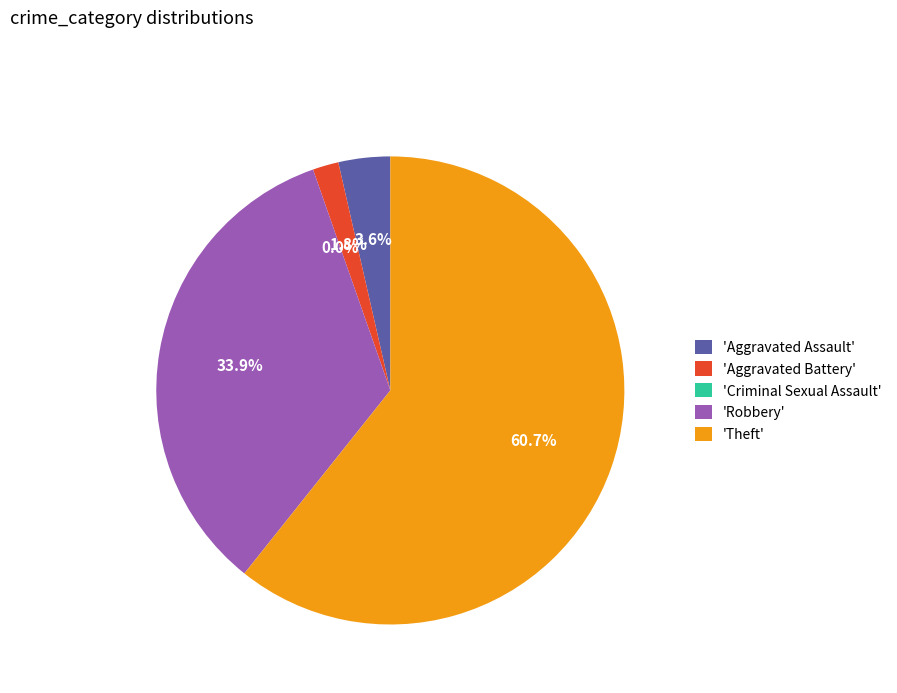

Which slice represents more than half of the pie?

Theft